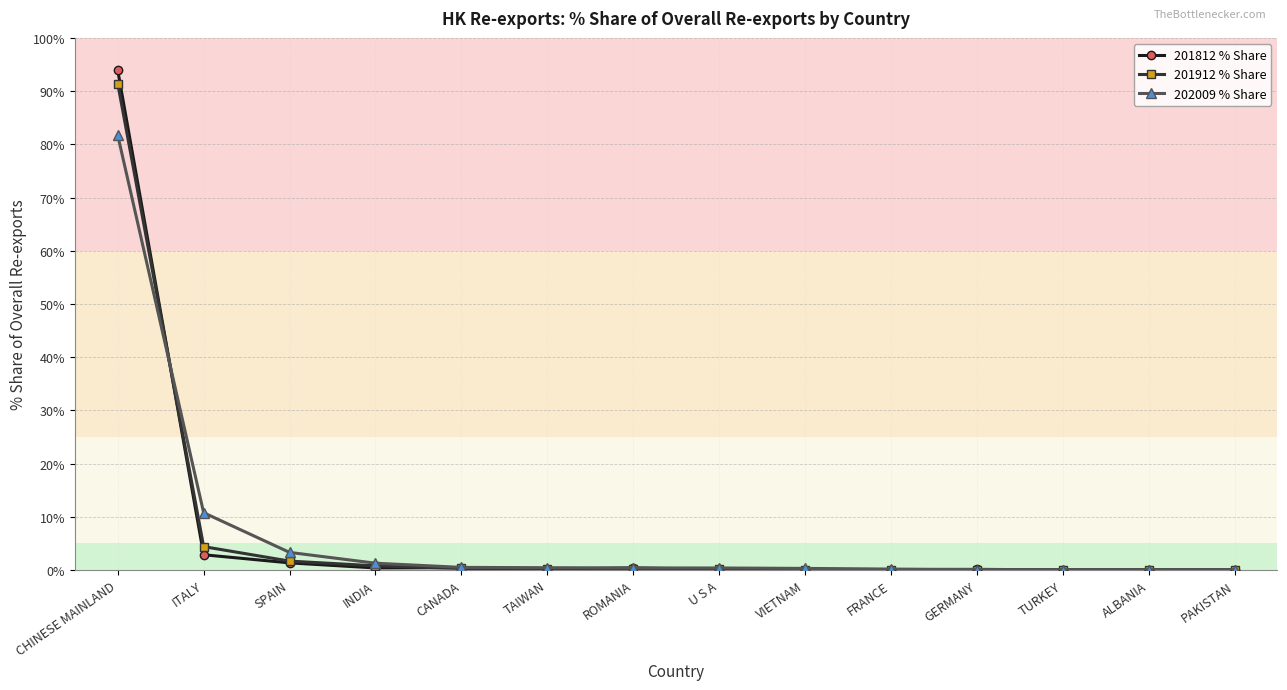

What position from the right is CANADA?

10